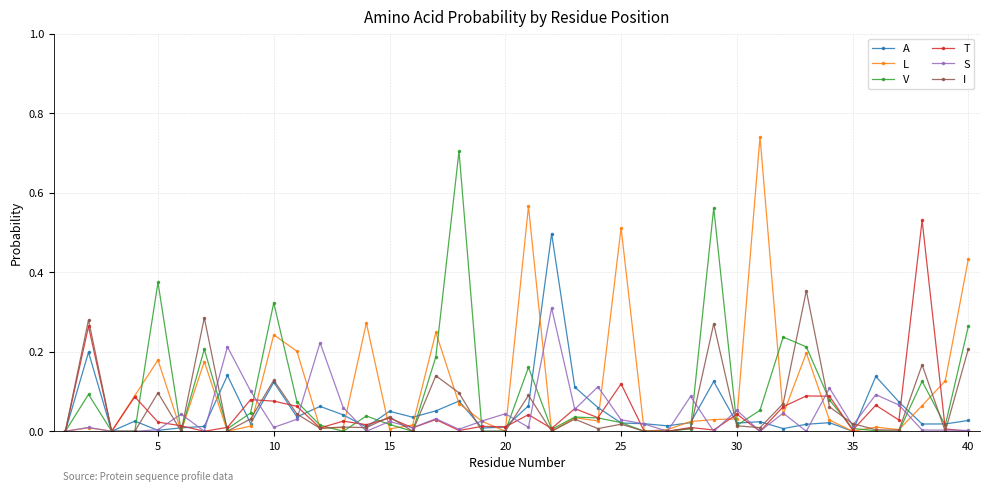

True or false: A has more than 2 points higher than both neighbors.

True